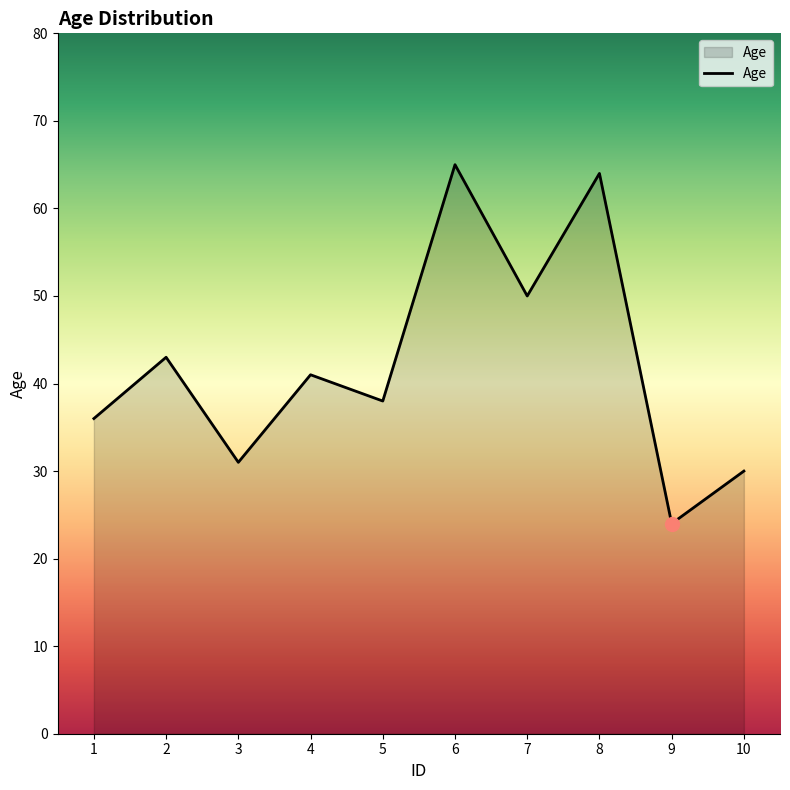

Between 10 and 5, which is larger?

5